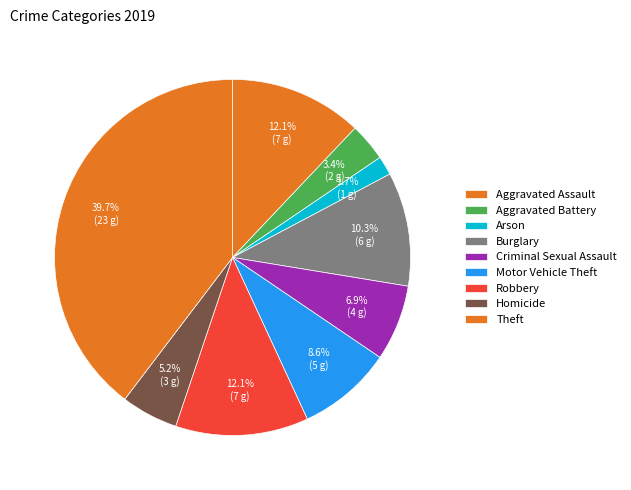

To the nearest percent, what percentage of the pie is Homicide?

5%